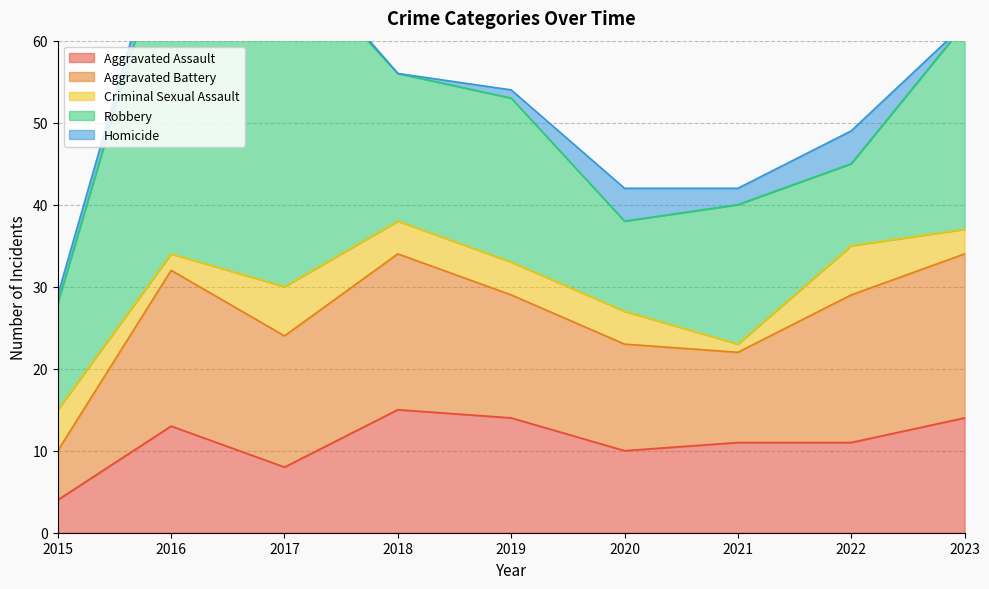

Is it true that Robbery equals 25 at 2023?

True